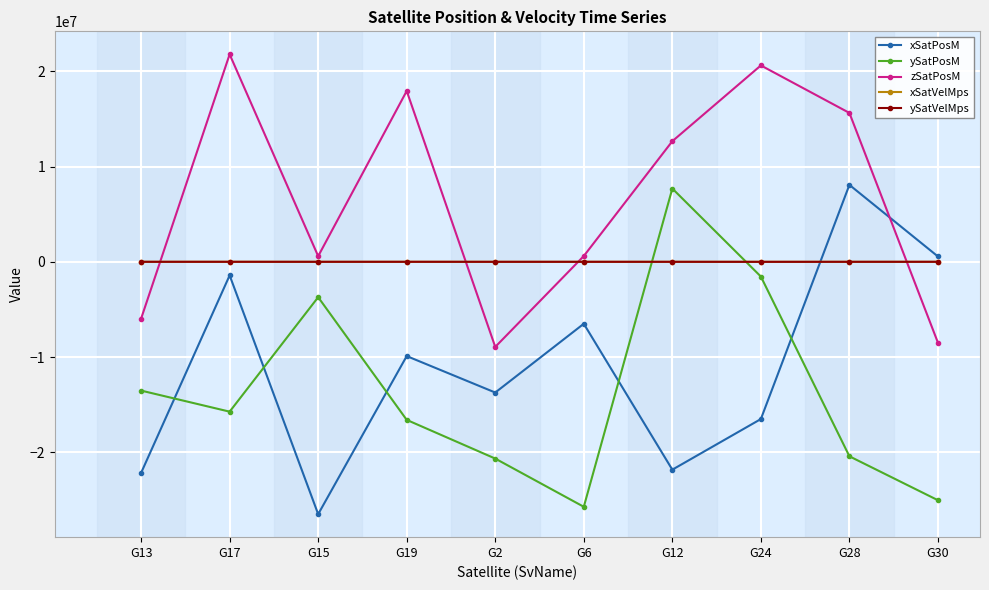

What is the label of the 1st point from the left?

G13